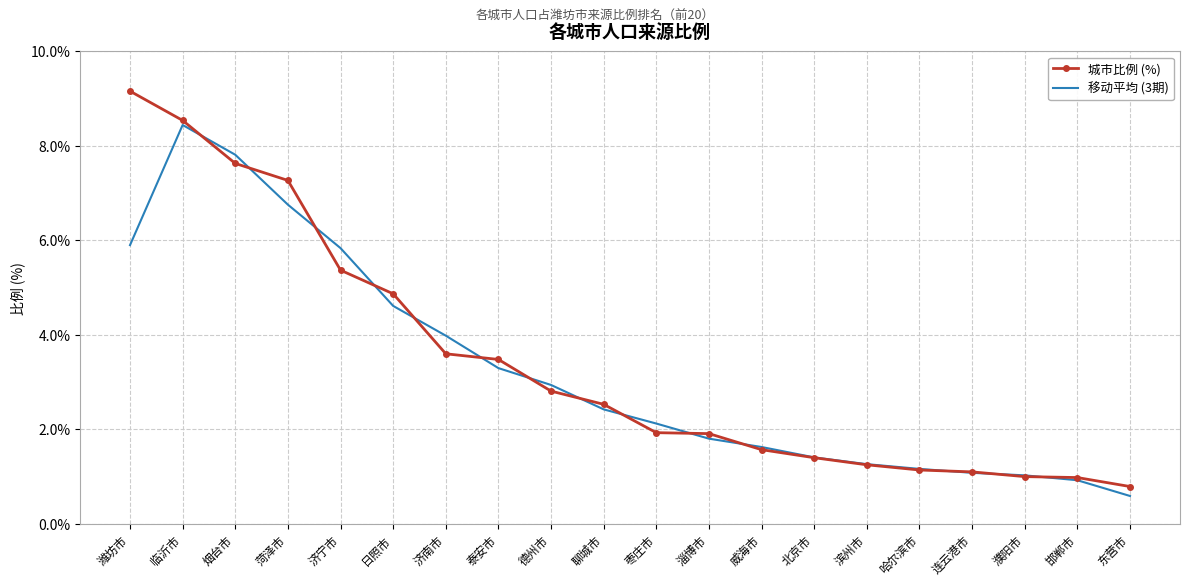

Which series has the widest spread of values?

城市比例 (%)